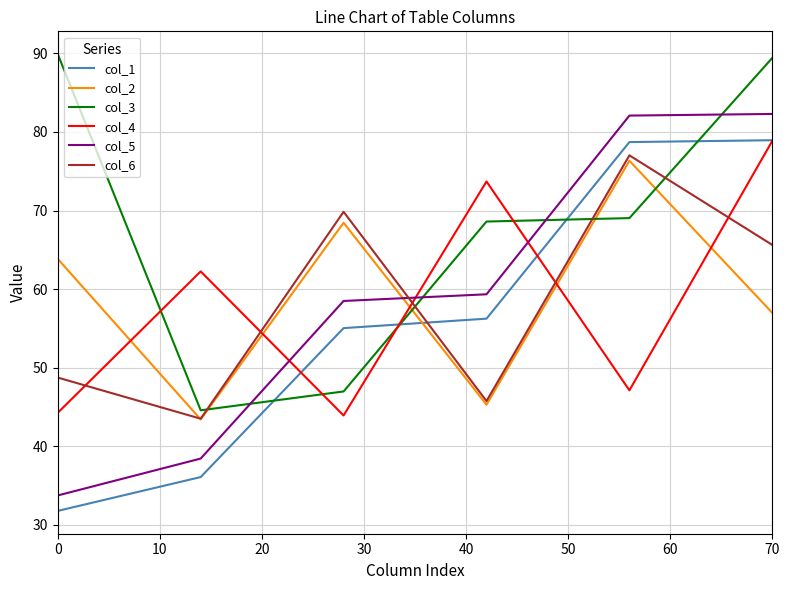

Which series has the widest spread of values?

col_5